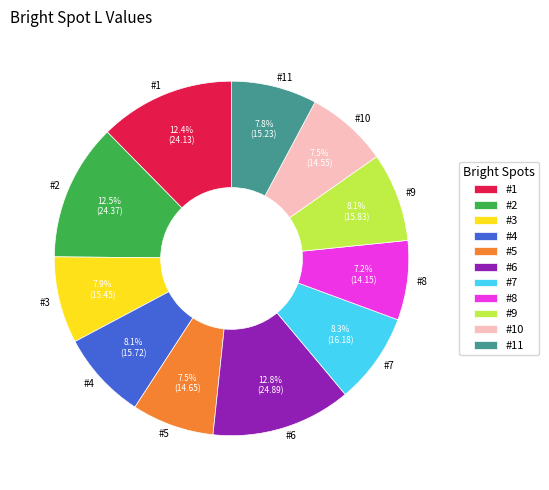

Do #7 and #2 together represent more than half of the pie?

No